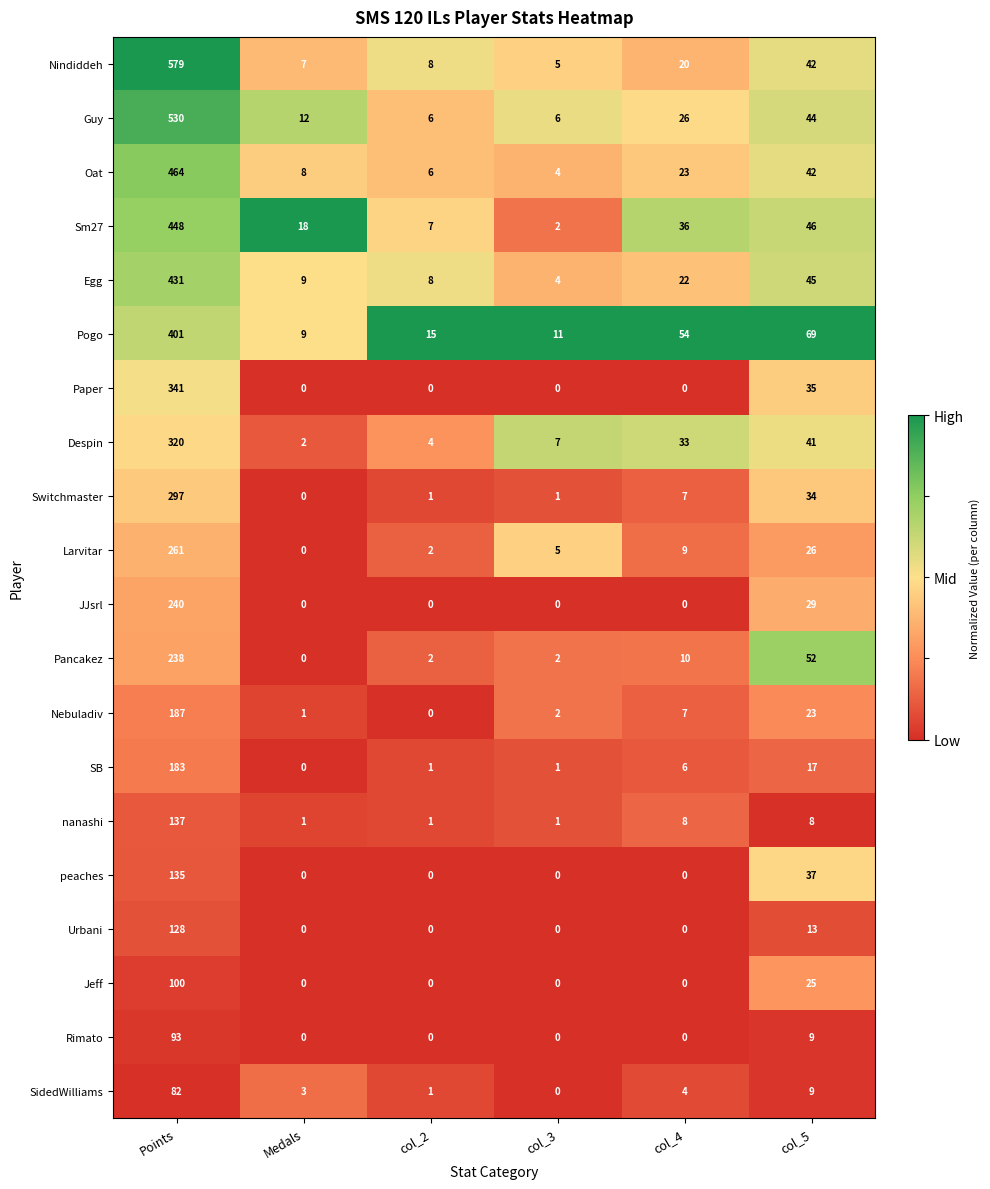

How many series are shown in this chart?

20